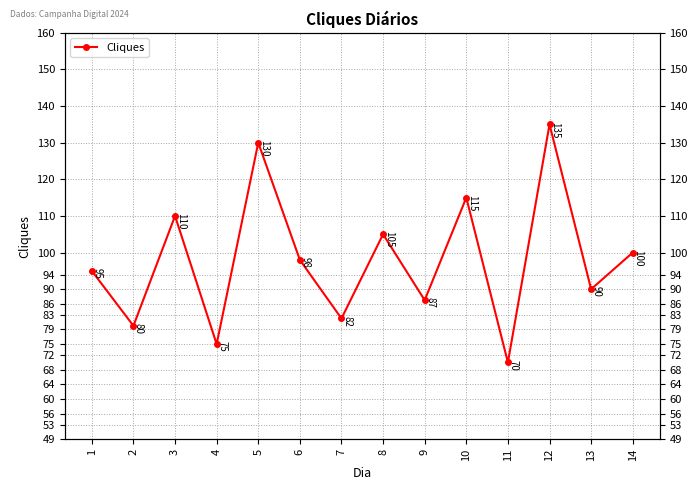

At which label does the data first exceed 98?

3